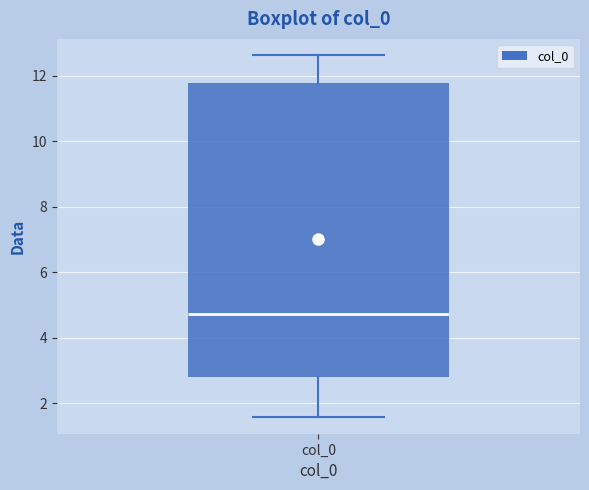

Transcribe this box plot: give where the median line is, the range the box spans, and where the two whiskers end, as read against the y-axis. The values are not printed on the chart, so give them approximately, as read against the axis.

median 4.8, box 2.8 to 11.8, whiskers 1.6 to 12.6